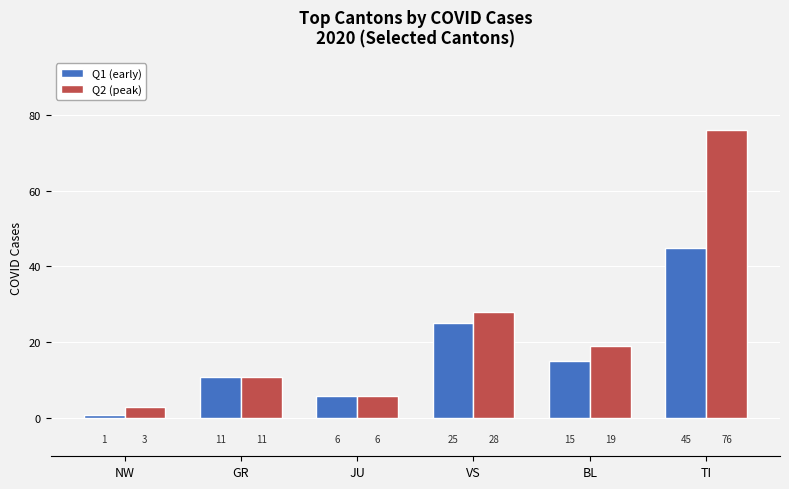

What position from the right is VS?

3